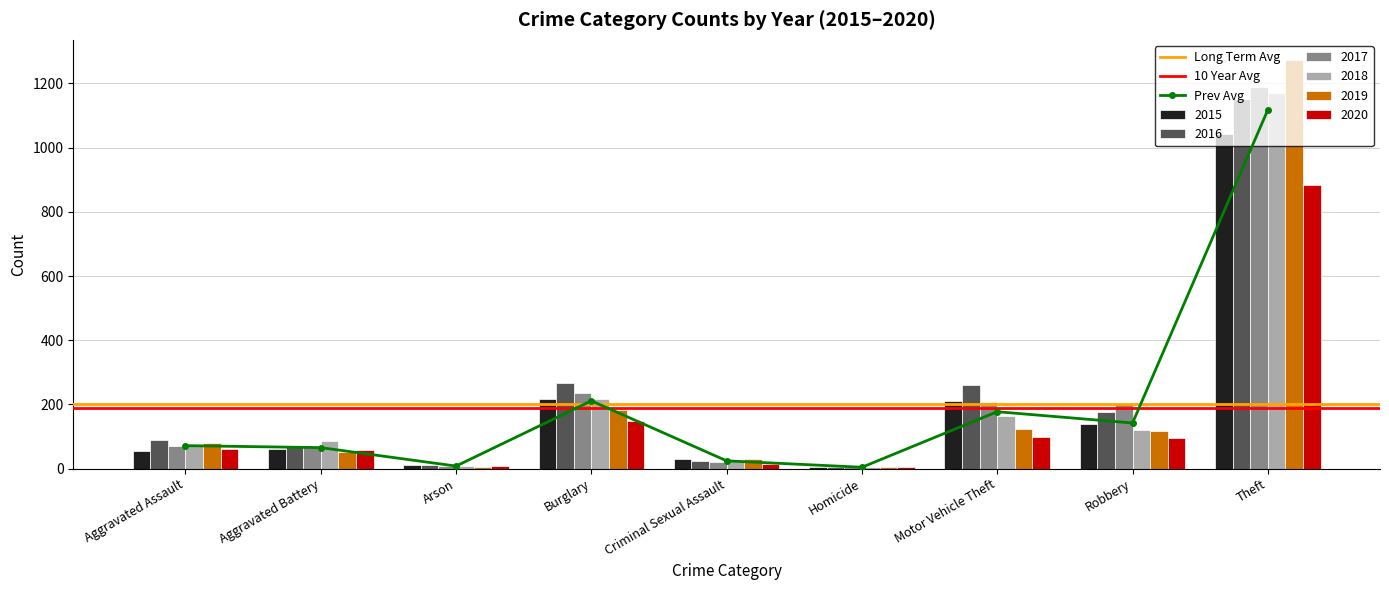

How many values in the 2019 series exceed 116?

4